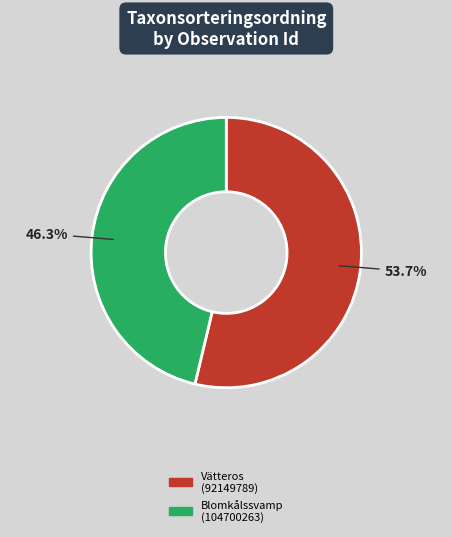

Between Blomkålssvamp (104700263) and Vätteros (92149789), which is larger?

Vätteros (92149789)